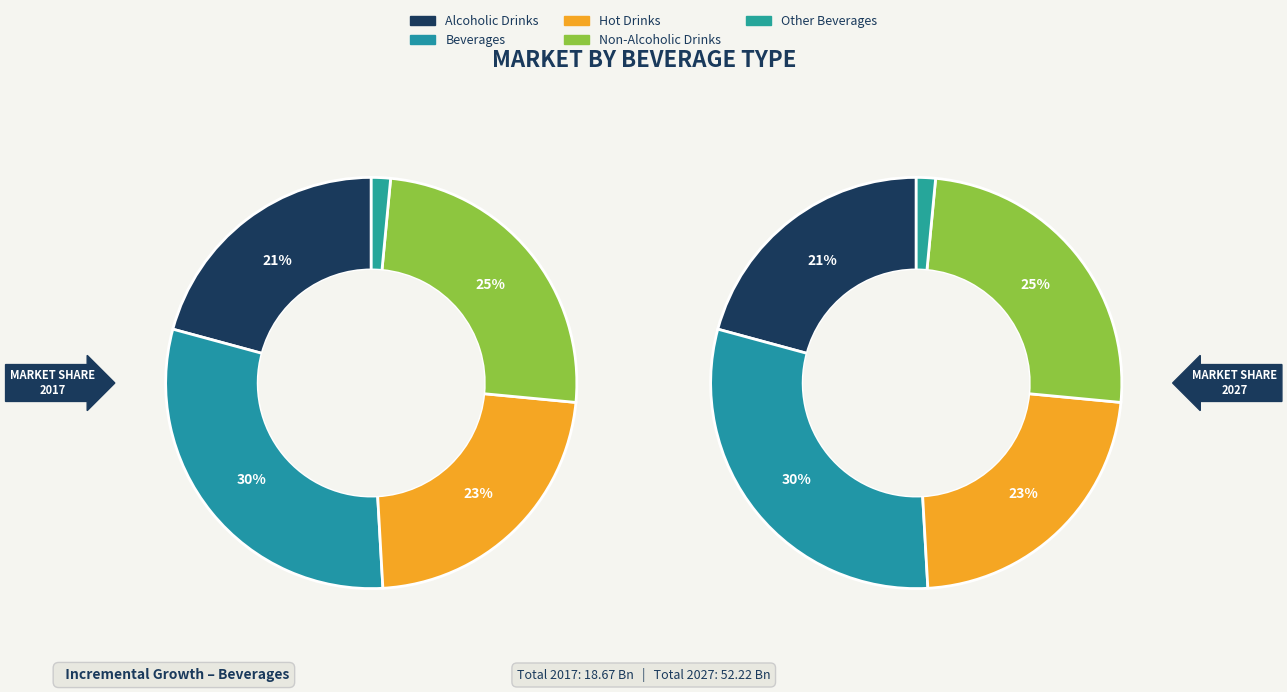

How much of the chart is everything except Other Beverages?

98.5%